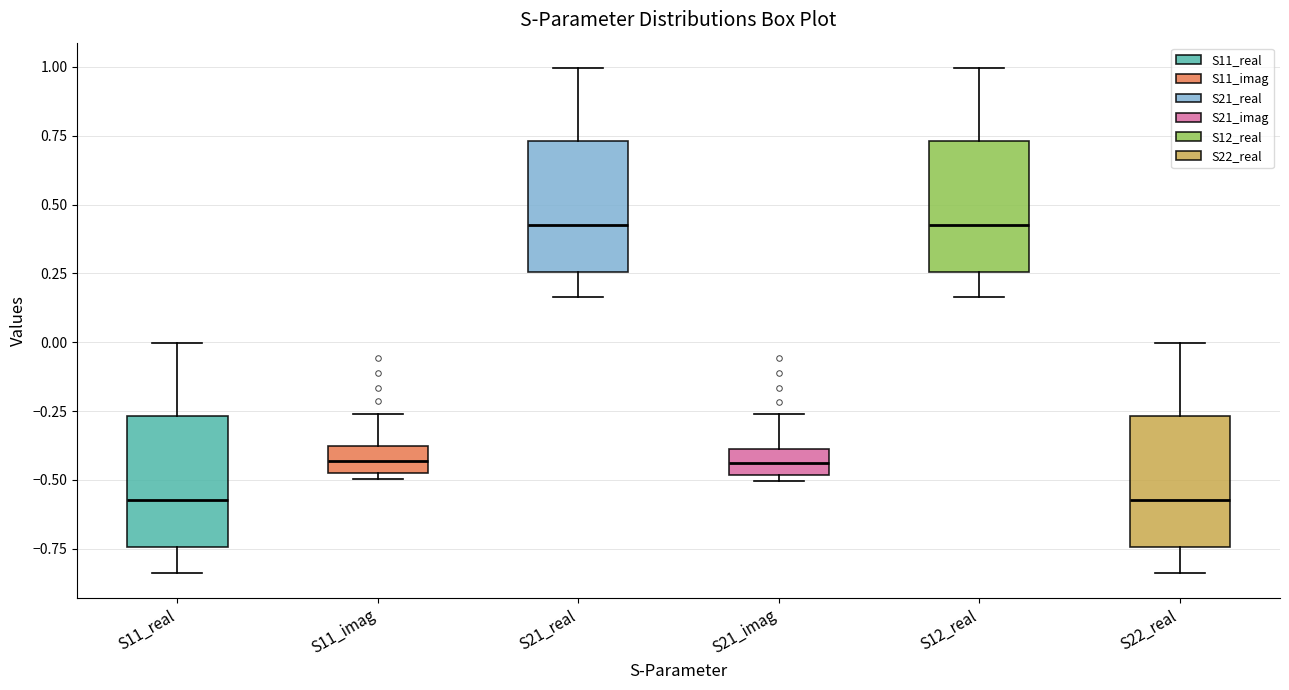

Reading left to right, read every box against the y-axis: the position of its median line, the range the box covers, and the ends of its whiskers. The values are not printed on the chart, so give them approximately, as read against the axis.

S11_real: median -0.55, box -0.75 to -0.25, whiskers -0.85 to 0.00
S11_imag: median -0.45, box -0.50 to -0.40, whiskers -0.50 (just below the box's lower edge) to -0.25
S21_real: median 0.45, box 0.25 to 0.75, whiskers 0.15 to 1.00
S21_imag: median -0.45, box -0.50 to -0.40, whiskers -0.50 (just below the box's lower edge) to -0.25
S12_real: median 0.45, box 0.25 to 0.75, whiskers 0.15 to 1.00
S22_real: median -0.55, box -0.75 to -0.25, whiskers -0.85 to 0.00